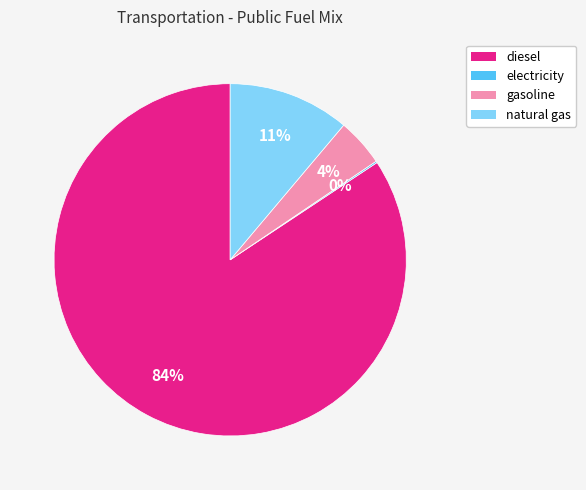

Is there any slice that represents more than half of the pie?

Yes